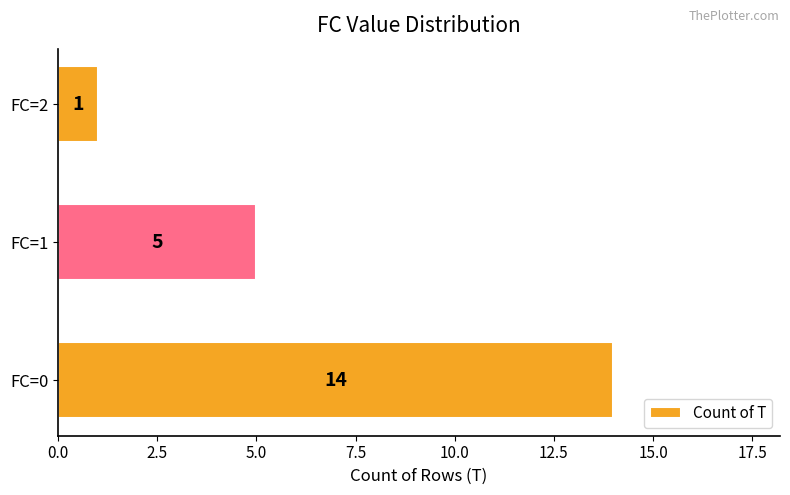

Count the values in the range 1 to 14.

3